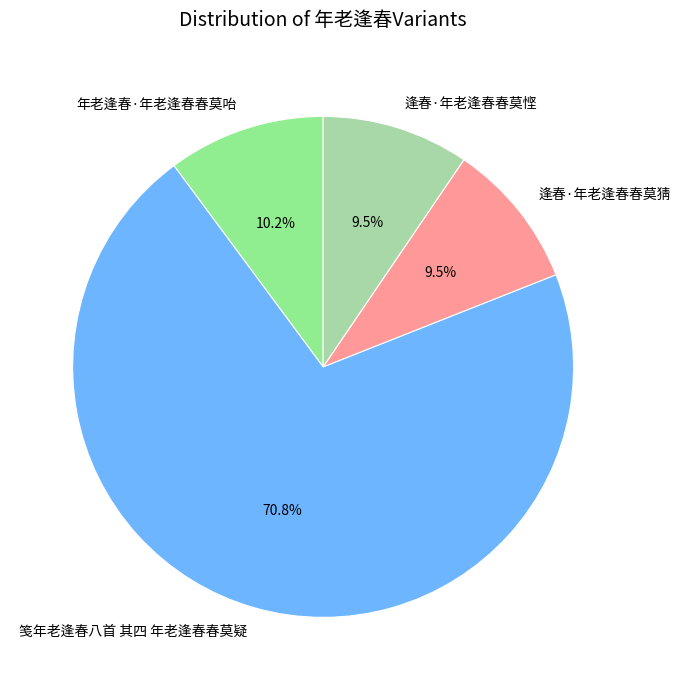

How many segments does this pie chart have?

4